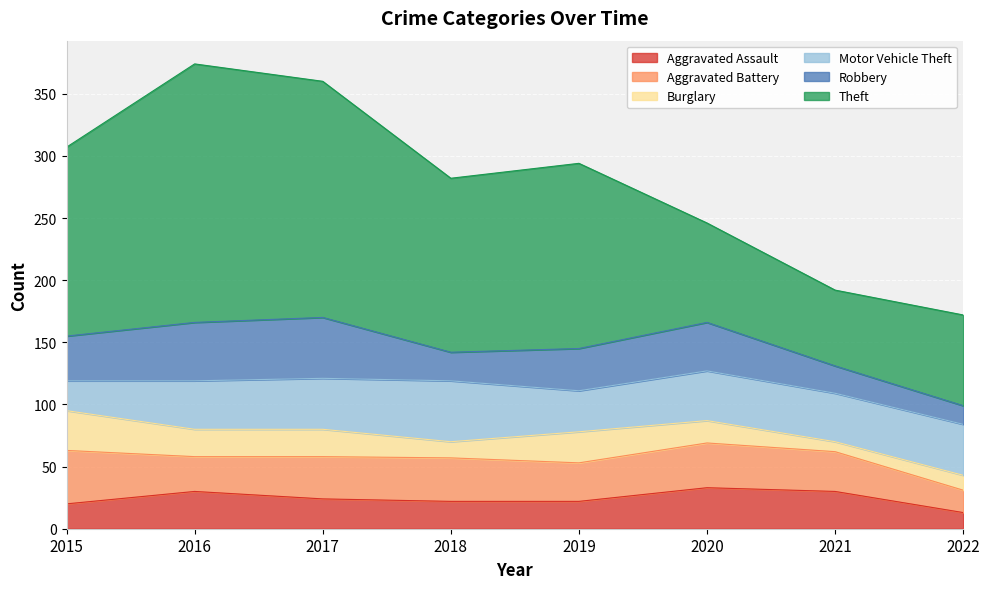

At which label is Burglary closest to 20?

2016